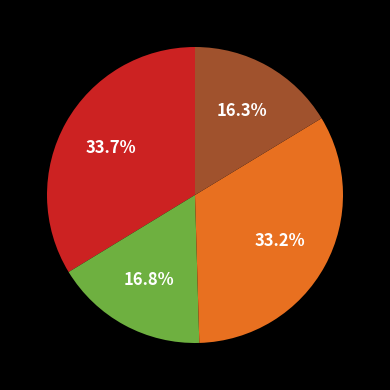

To the nearest percent, what is the average slice percentage?

25%